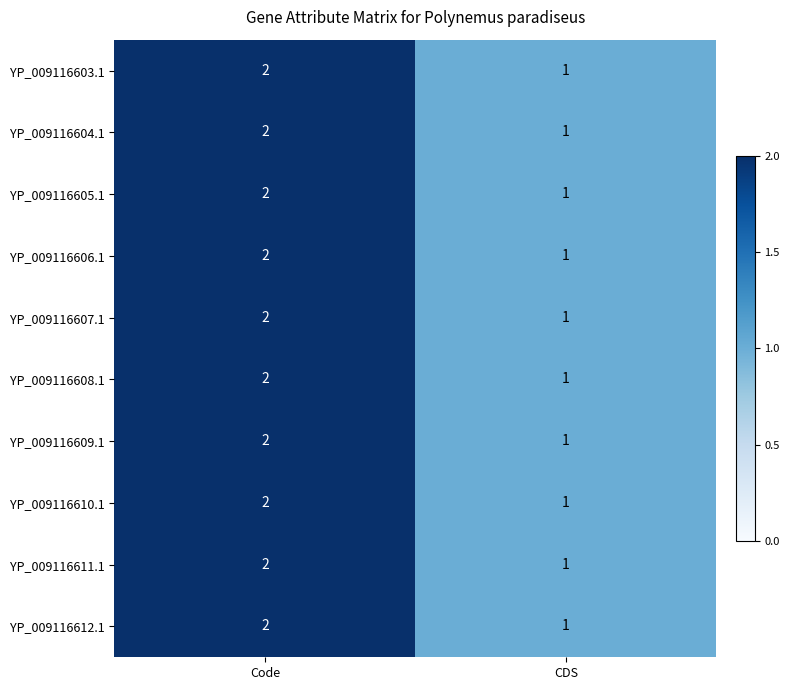

Where is YP_009116608.1 nearest to the value 1?

CDS